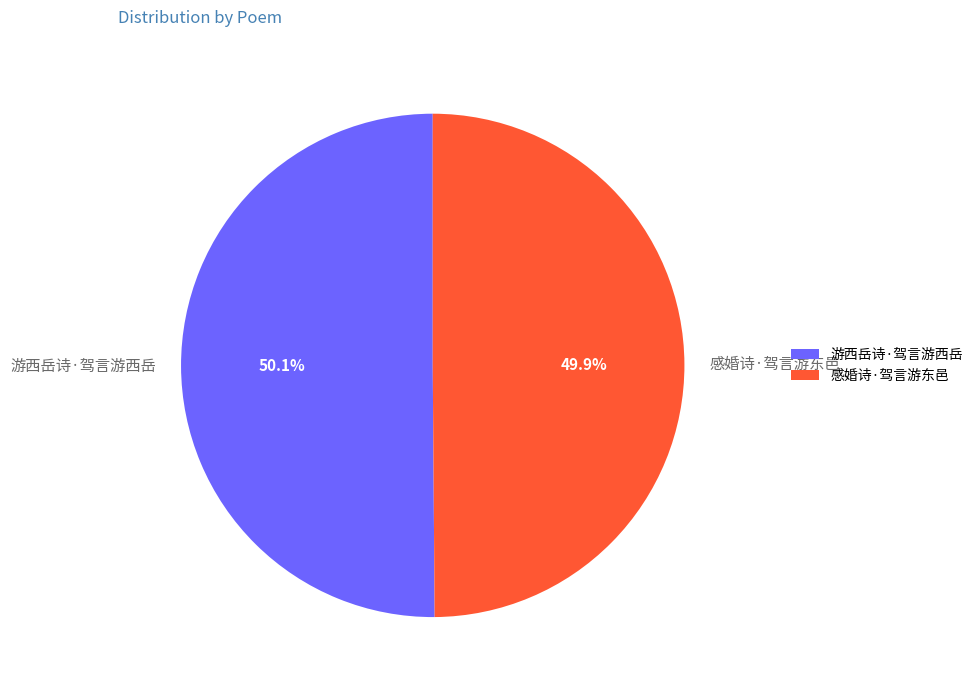

Is there any slice that represents more than half of the pie?

Yes